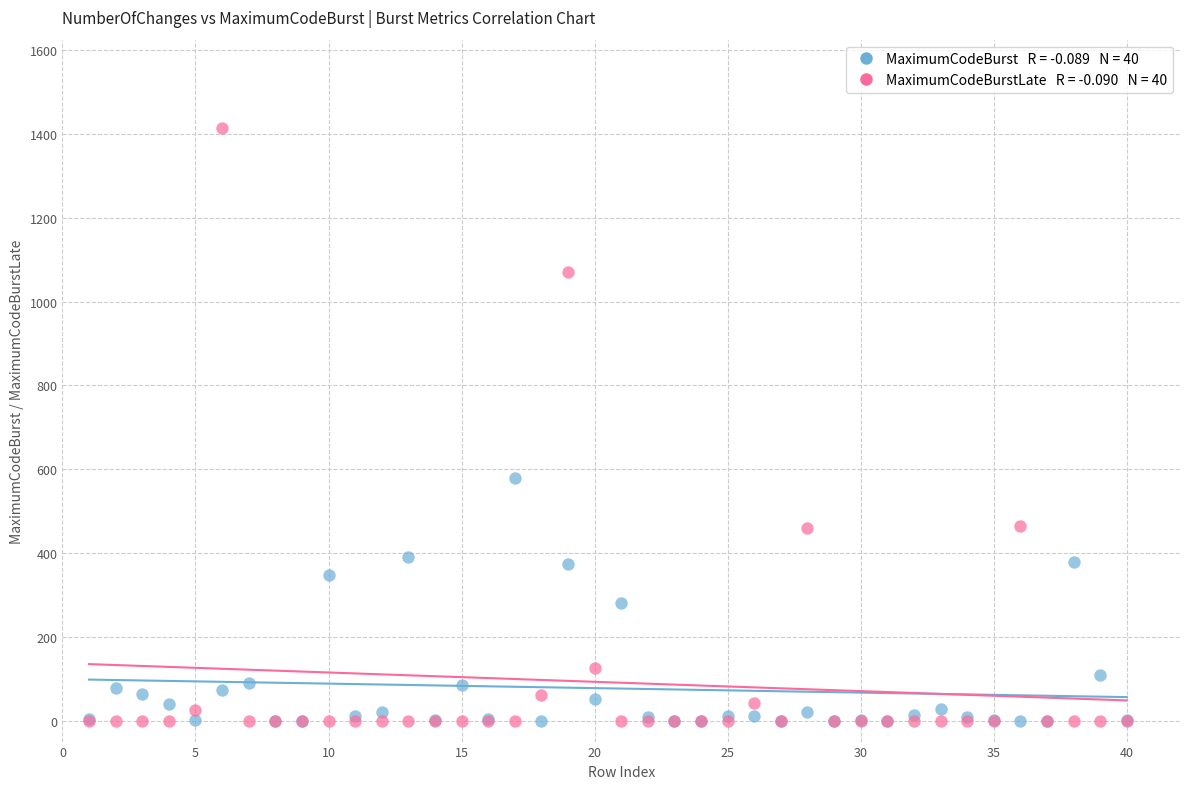

Across all series, what Y value is closest to 706?

578